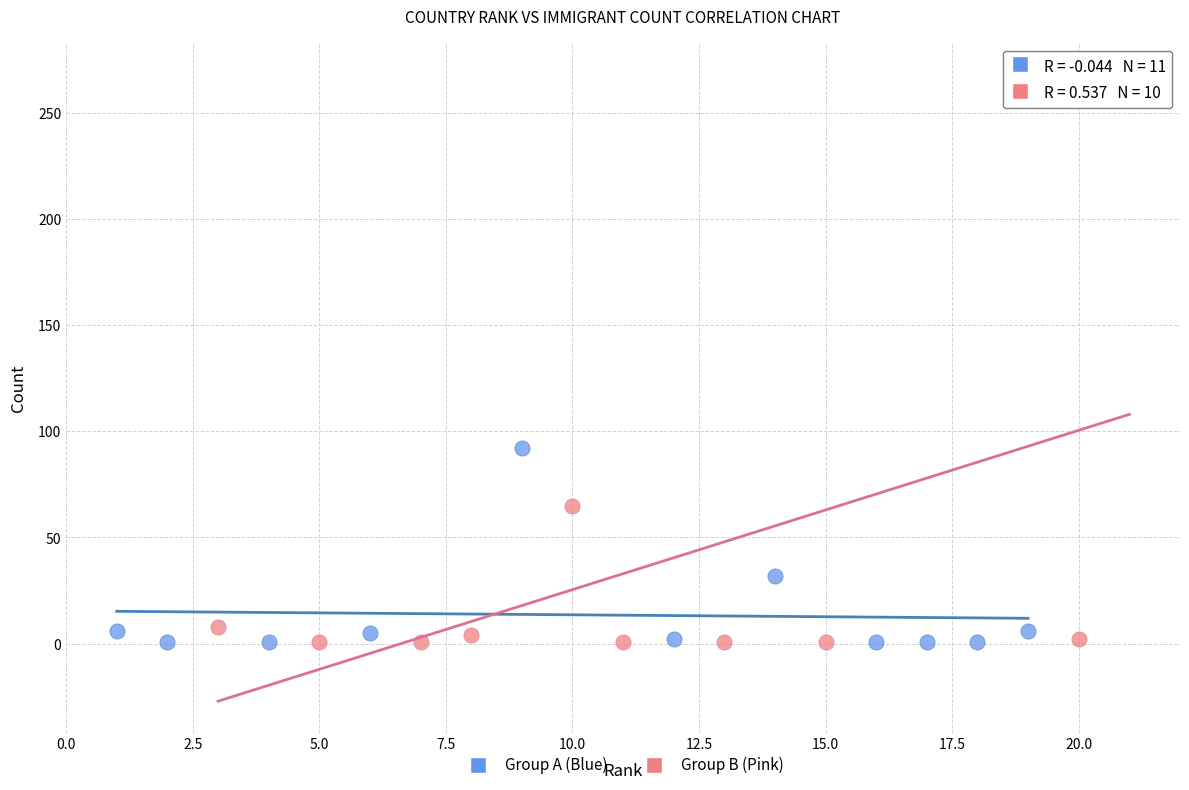

Which series reaches the maximum Y coordinate?

Group B (Pink)